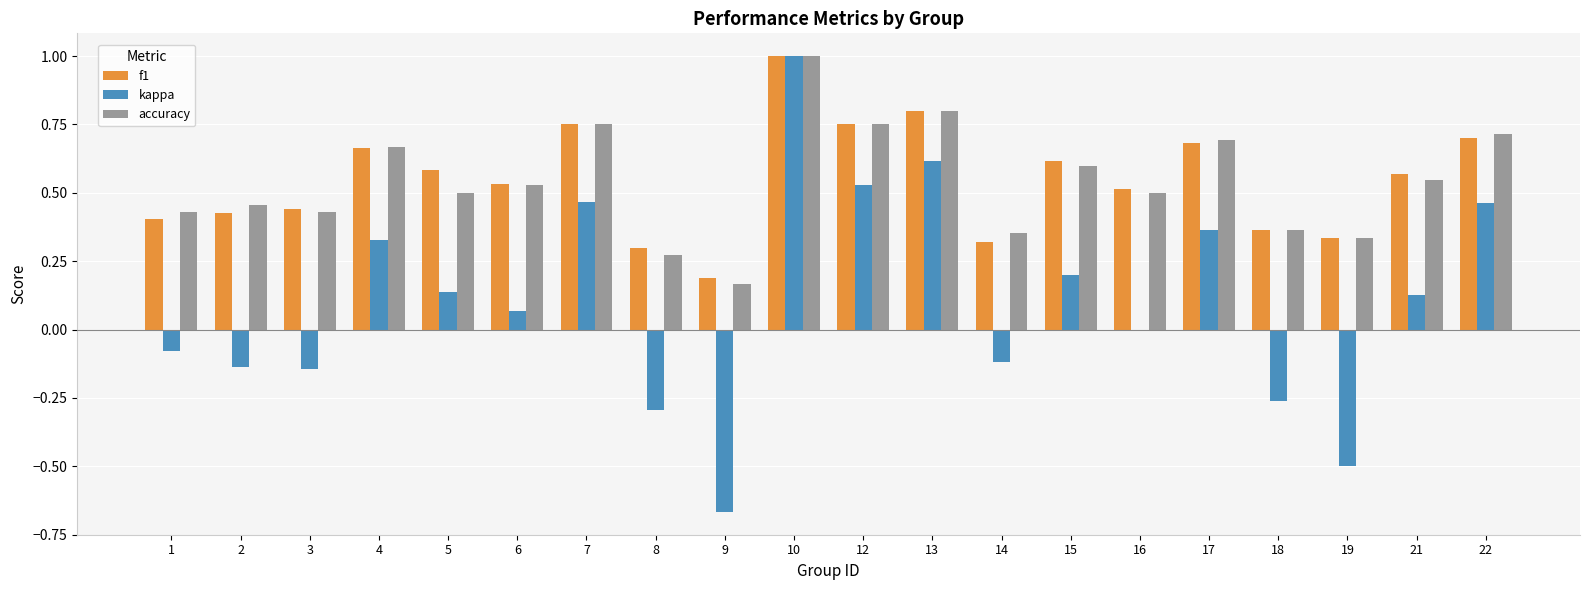

Are the bars horizontal?

No